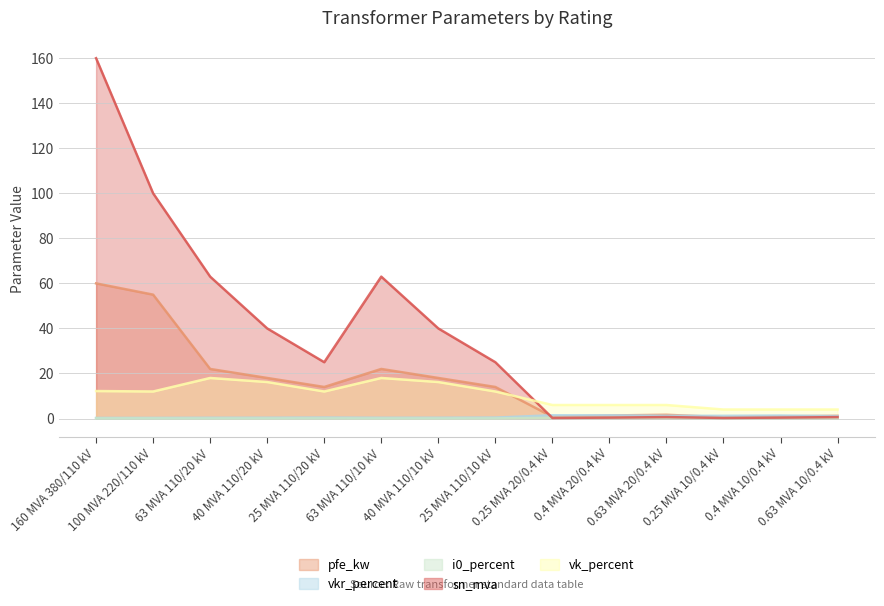

Reading left to right, transcribe all the data shown in this chart.

pfe_kw: 60.0	55.0	22.0	18.0	14.0	22.0	18.0	14.0	0.8	1.4	1.6	0.6	0.9	1.2
vkr_percent: 0.2	0.3	0.3	0.3	0.4	0.3	0.3	0.4	1.4	1.4	1.2	1.2	1.3	1.1
i0_percent: 0.1	0.1	0.0	0.1	0.1	0.0	0.1	0.1	0.3	0.3	0.3	0.2	0.2	0.2
sn_mva: 160.0	100.0	63.0	40.0	25.0	63.0	40.0	25.0	0.2	0.4	0.6	0.2	0.4	0.6
vk_percent: 12.2	12.0	18.0	16.2	12.0	18.0	16.2	12.0	6.0	6.0	6.0	4.0	4.0	4.0